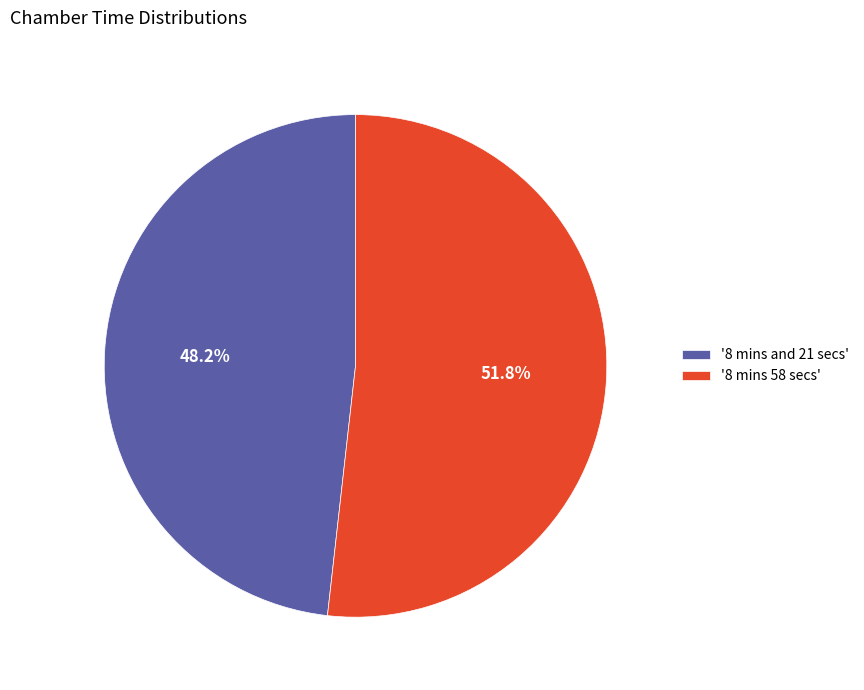

Combined, do '8 mins and 21 secs' and '8 mins 58 secs' account for over 50%?

Yes